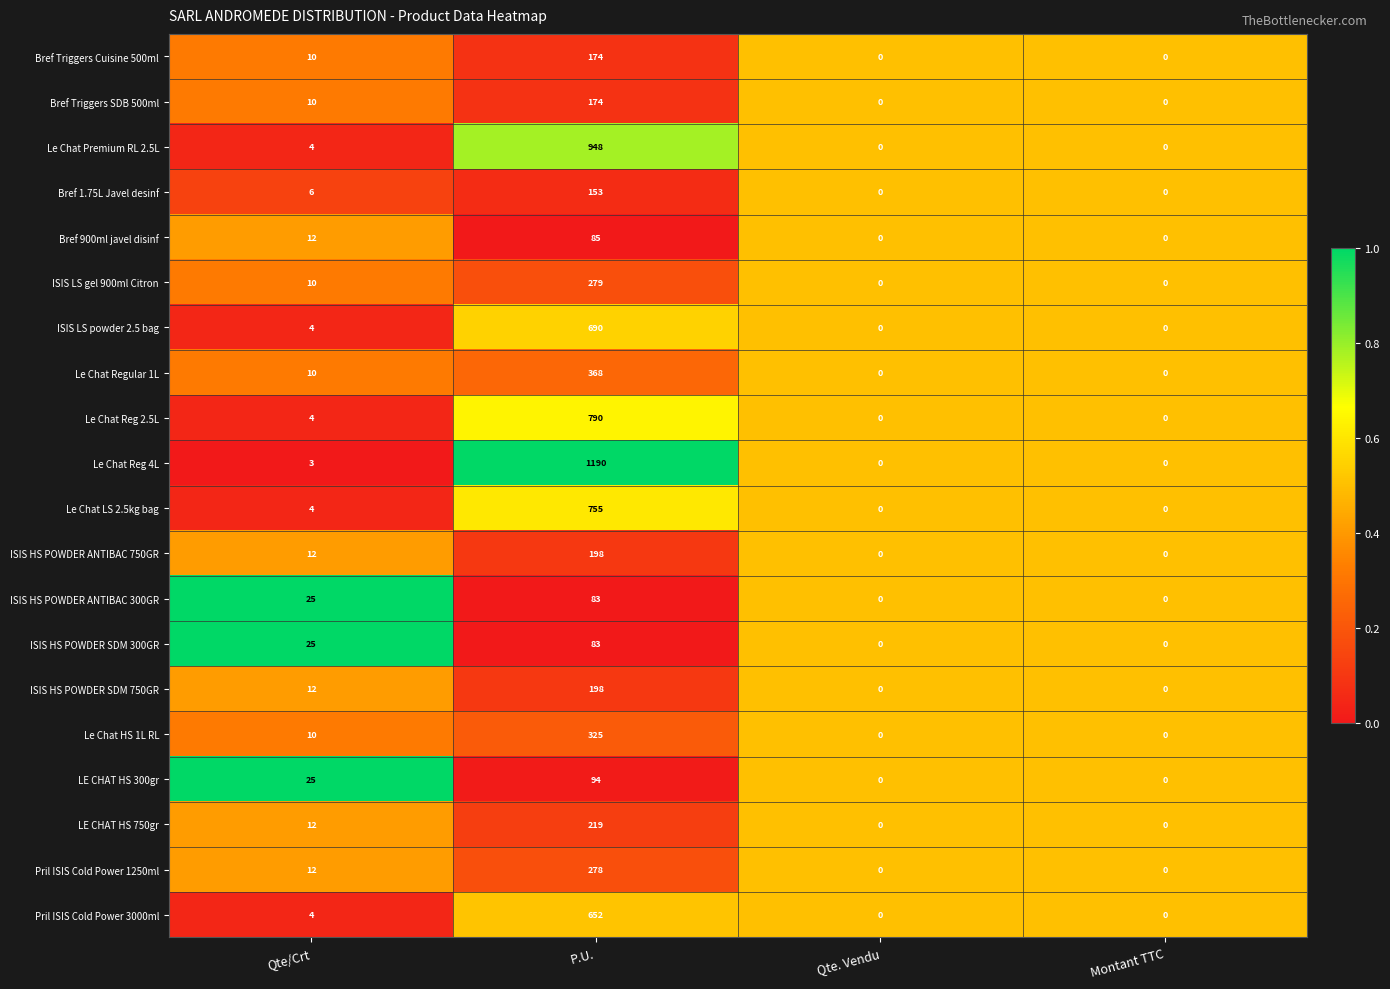

What is the total value across all series at Montant TTC?

0